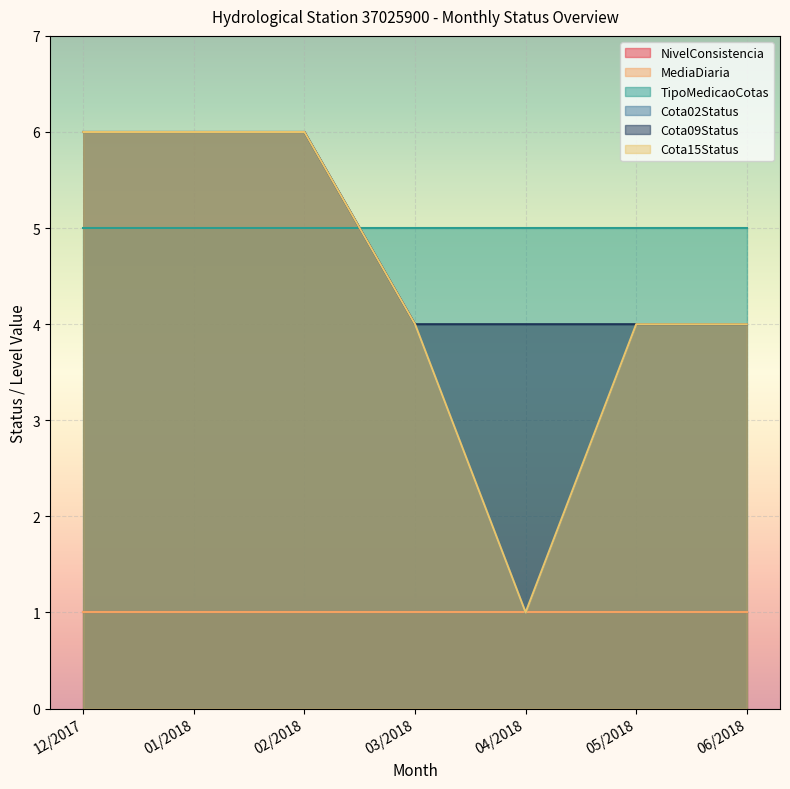

Does the chart display data point markers on the line(s)?

No